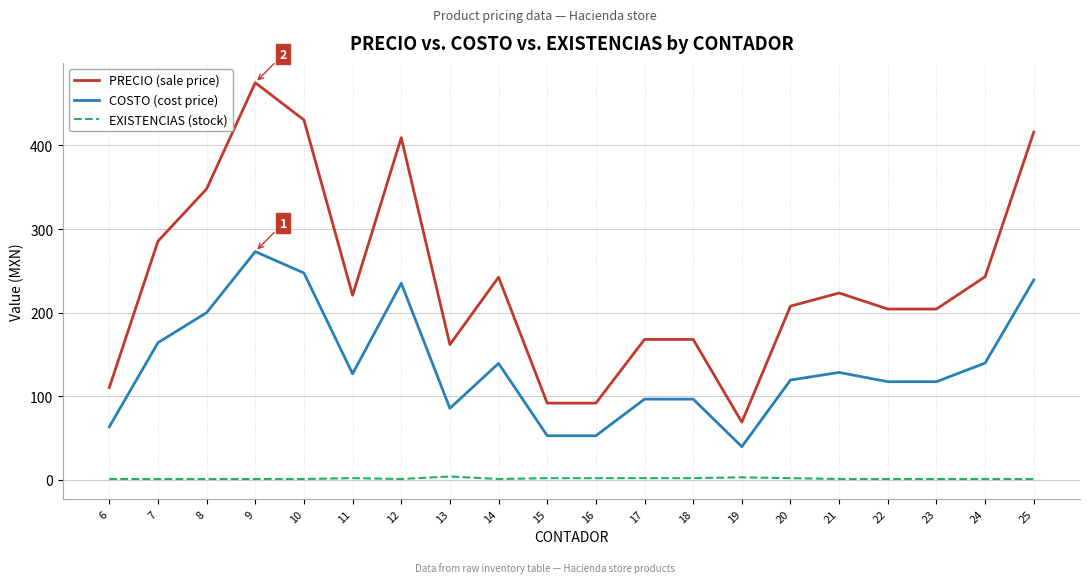

What is the approximate value of PRECIO (sale price) at 17?

167.9